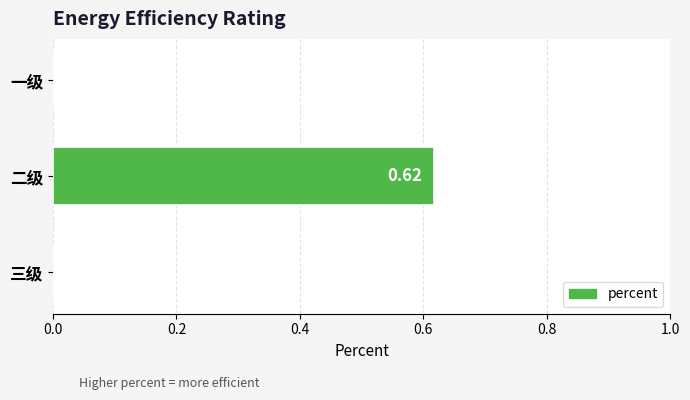

Count the values in the range 0 to 1.

3